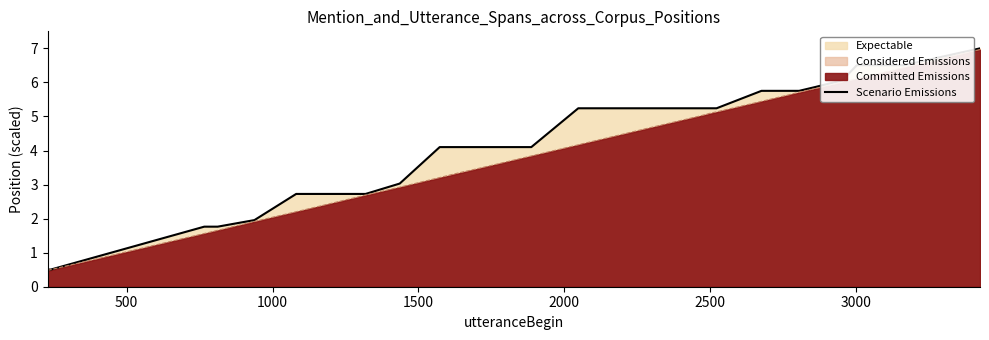

Is it true that the value at 27 is 9.7?

False